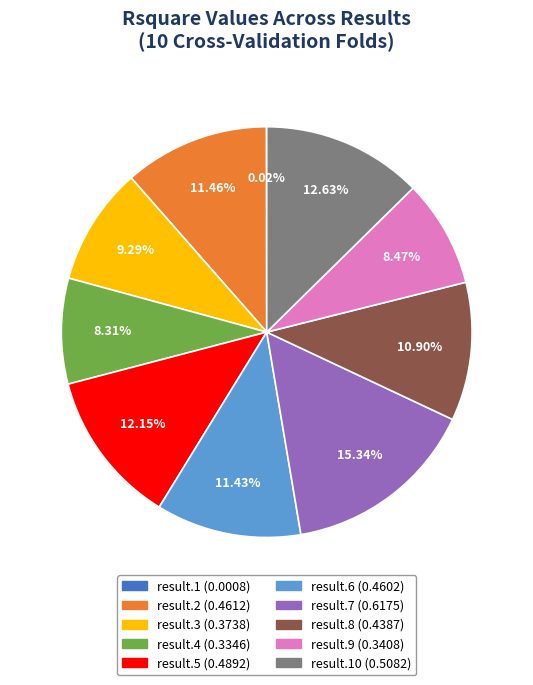

Does any single category account for the majority?

No